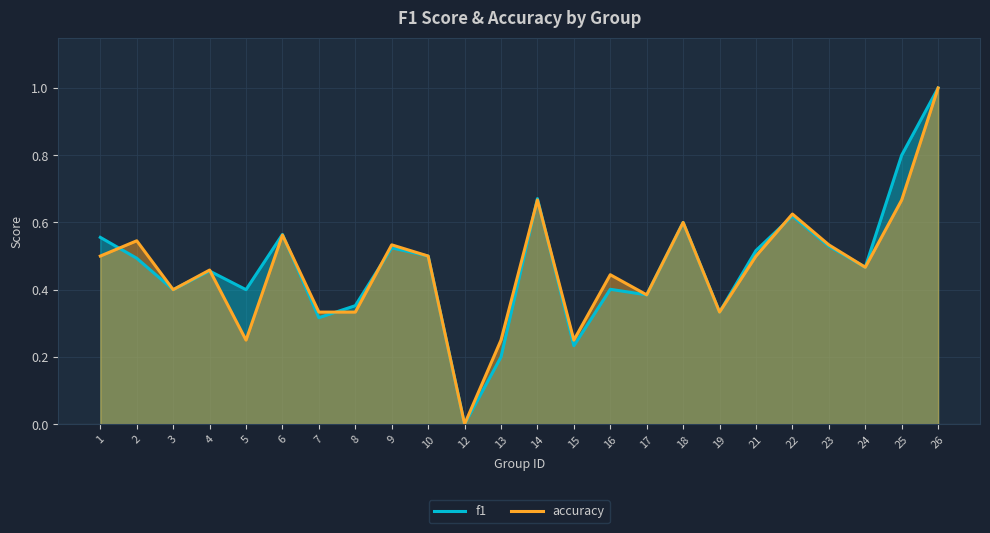

What is the approximate value of f1 at 19?

0.3